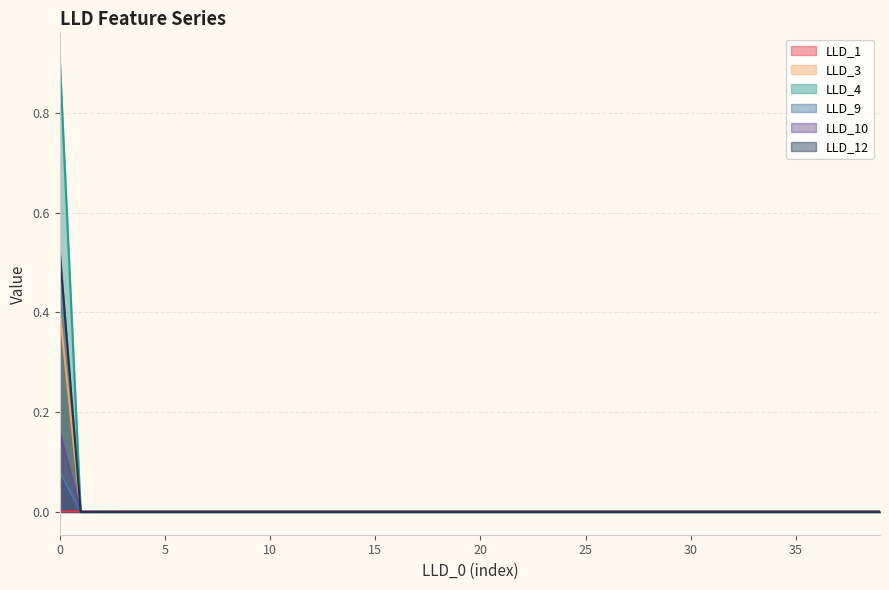

Between 2 and 24, which series saw the biggest shift?

LLD_1